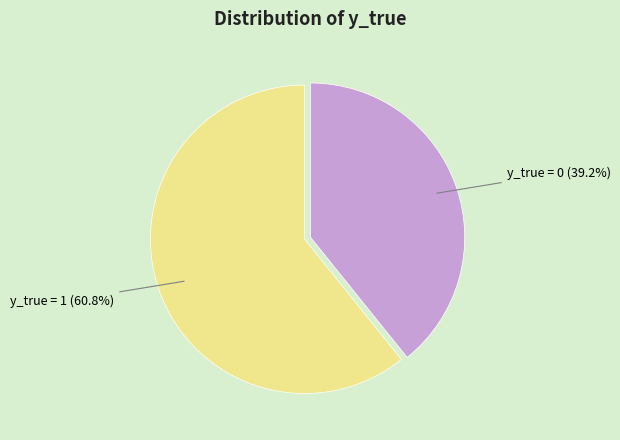

True or false: y_true = 0 accounts for 39% of the total.

True